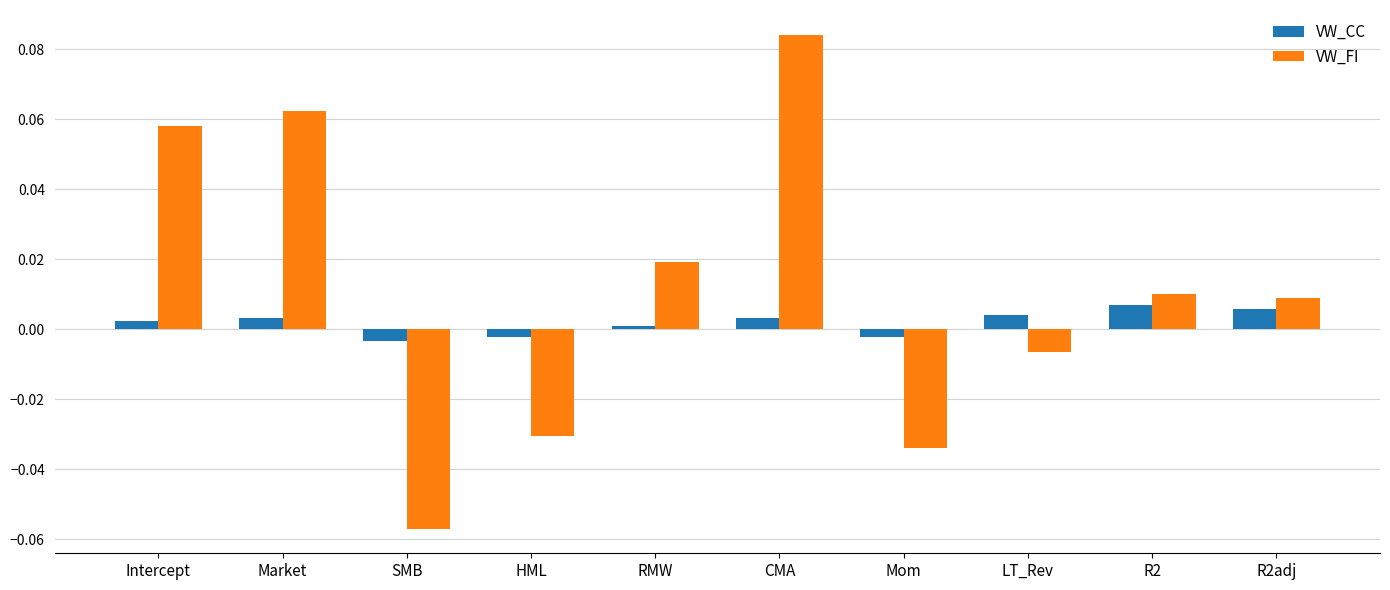

At which label does VW_CC first exceed 0?

Intercept